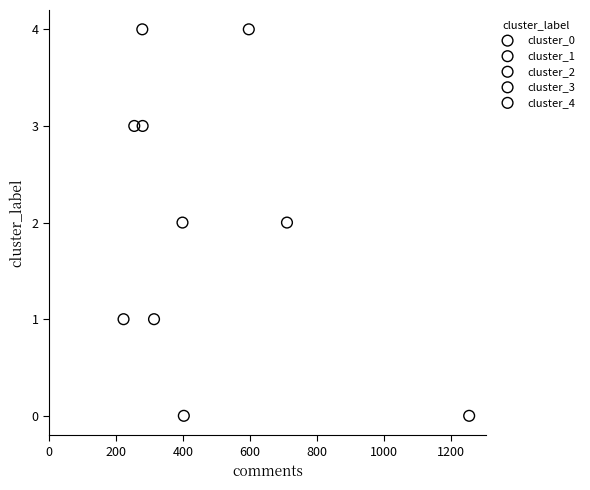

What are all the series names shown in the legend?

cluster_0, cluster_1, cluster_2, cluster_3, cluster_4